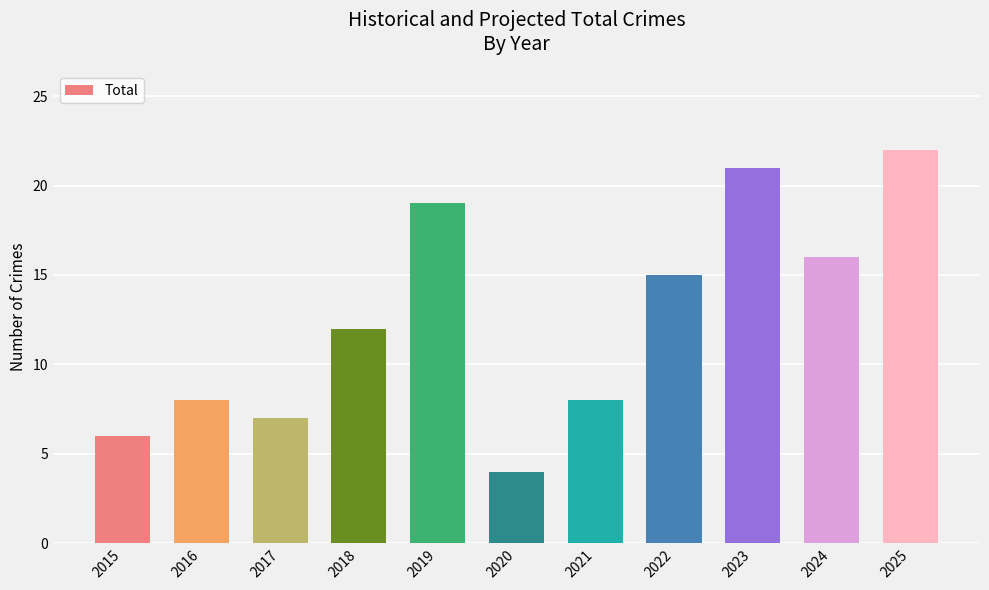

Approximately how many times larger is the value at 2021 compared to 2024?

0.5